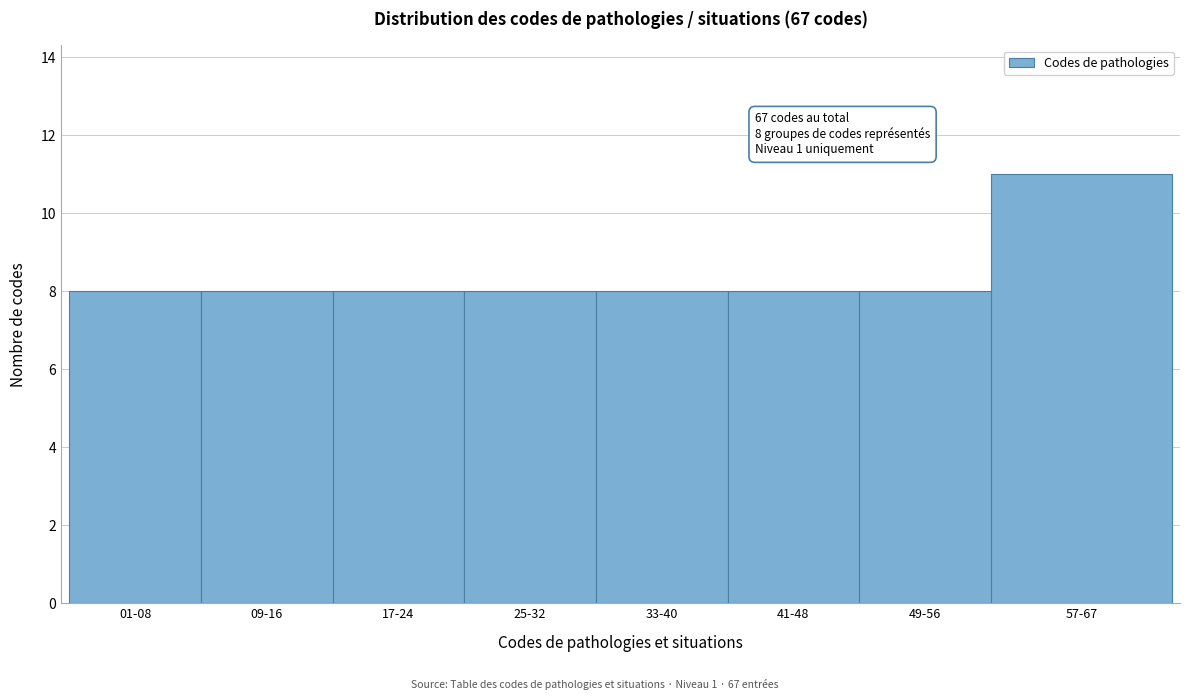

Reading left to right, list all the values displayed in this chart.

01-08=8	09-16=8	17-24=8	25-32=8	33-40=8	41-48=8	49-56=8	57-67=11